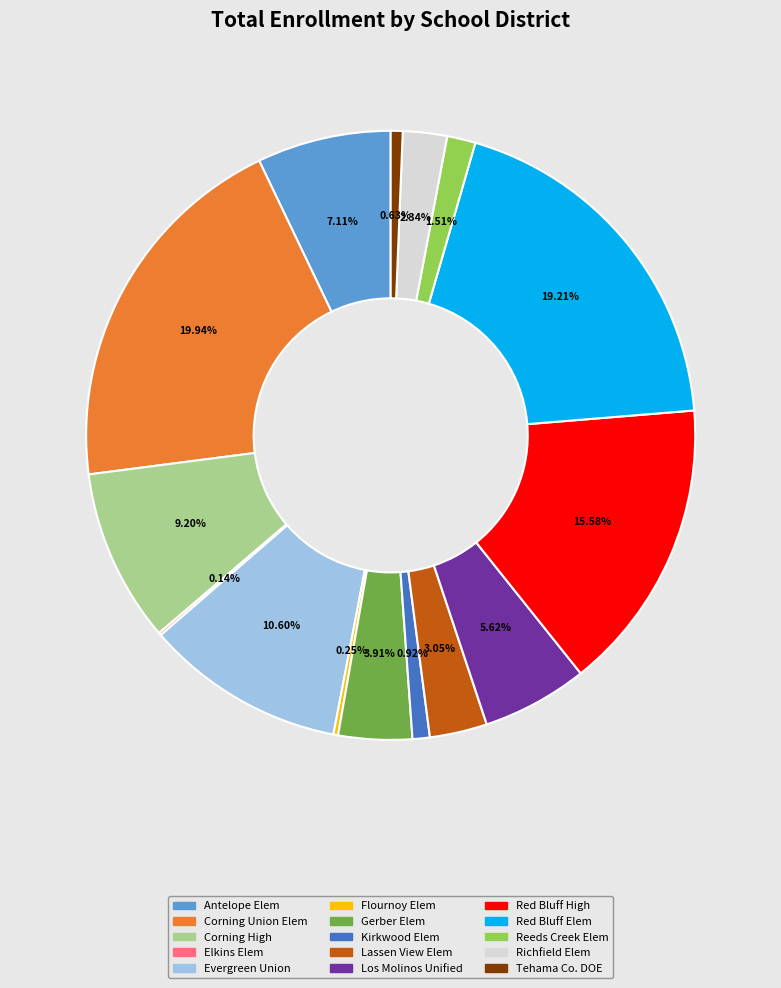

Is there any slice that represents more than half of the pie?

No